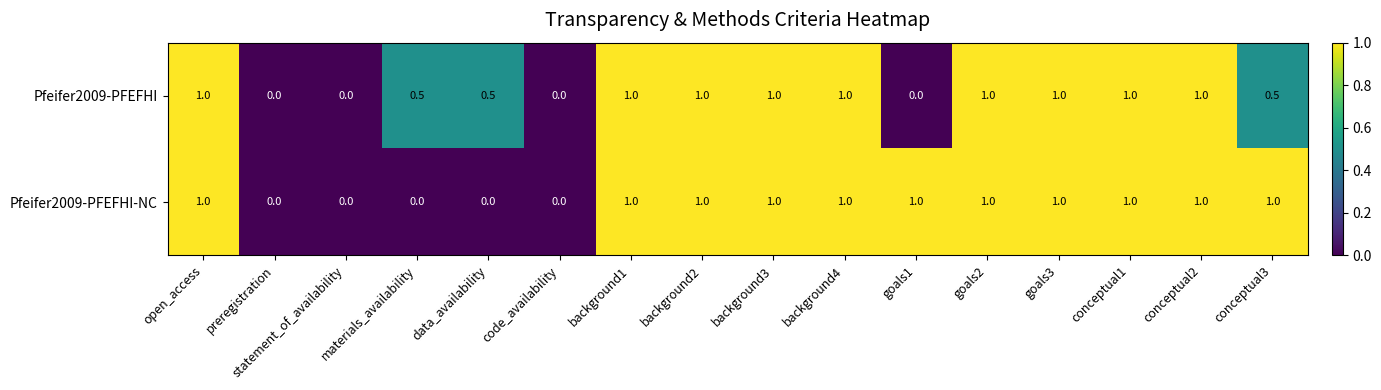

List the series in order of their overall mean, lowest first.

Pfeifer2009-PFEFHI, Pfeifer2009-PFEFHI-NC